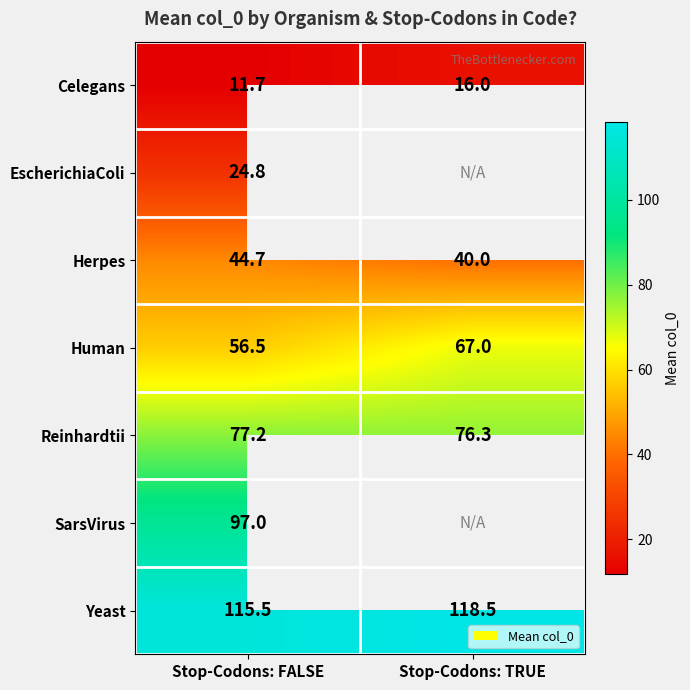

Which category has the lowest value in the Reinhardtii series?

Stop-Codons: TRUE